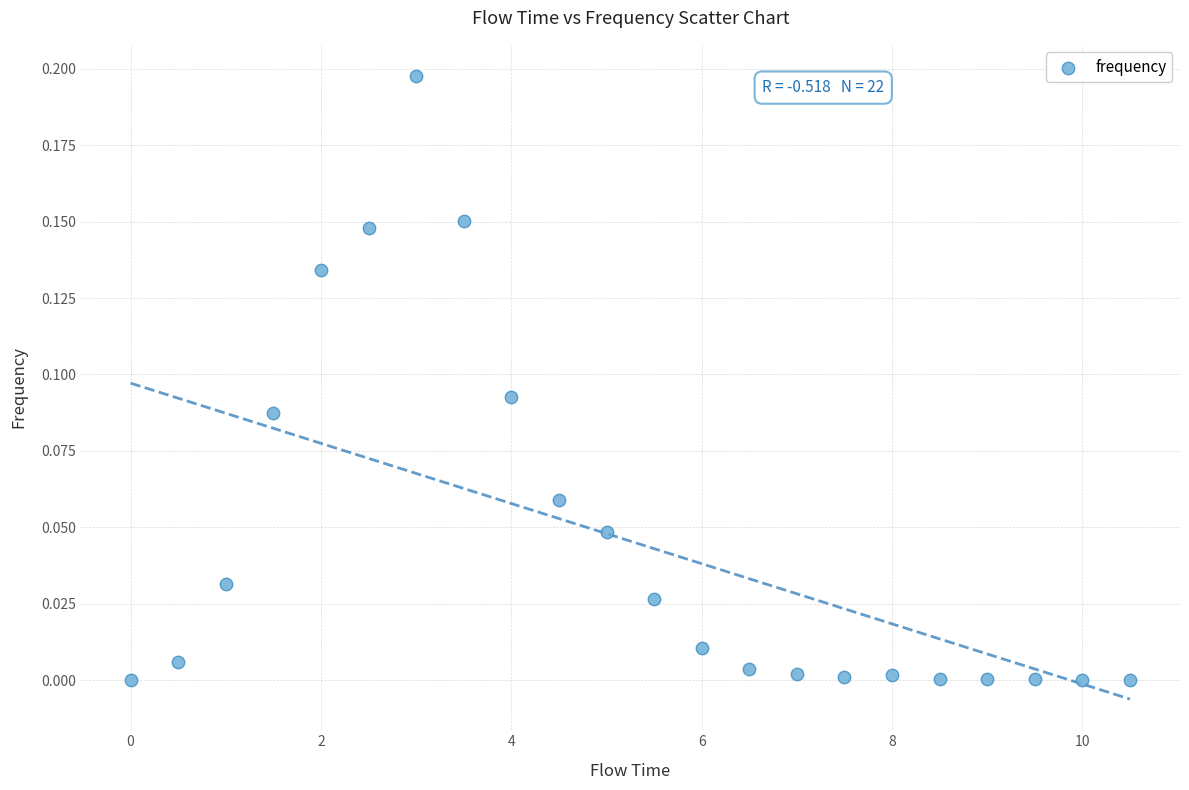

What is the range of X values (max minus min)?

10.5